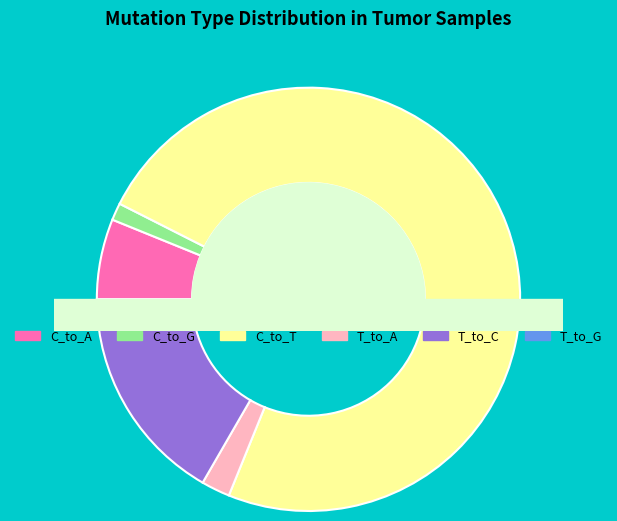

How many segments does this pie chart have?

6